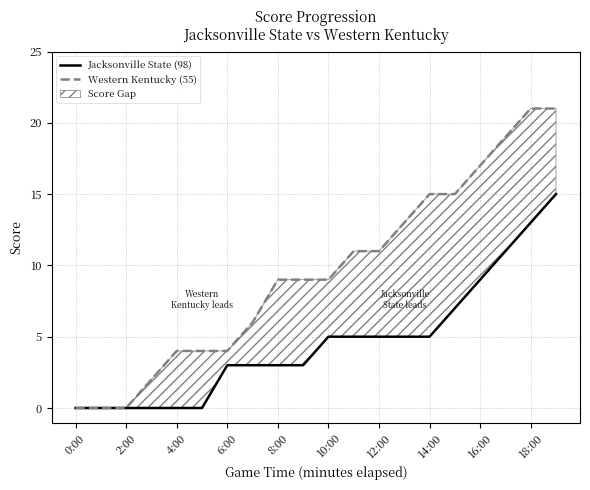

How many data points in Western Kentucky (55) are less than 9?

8